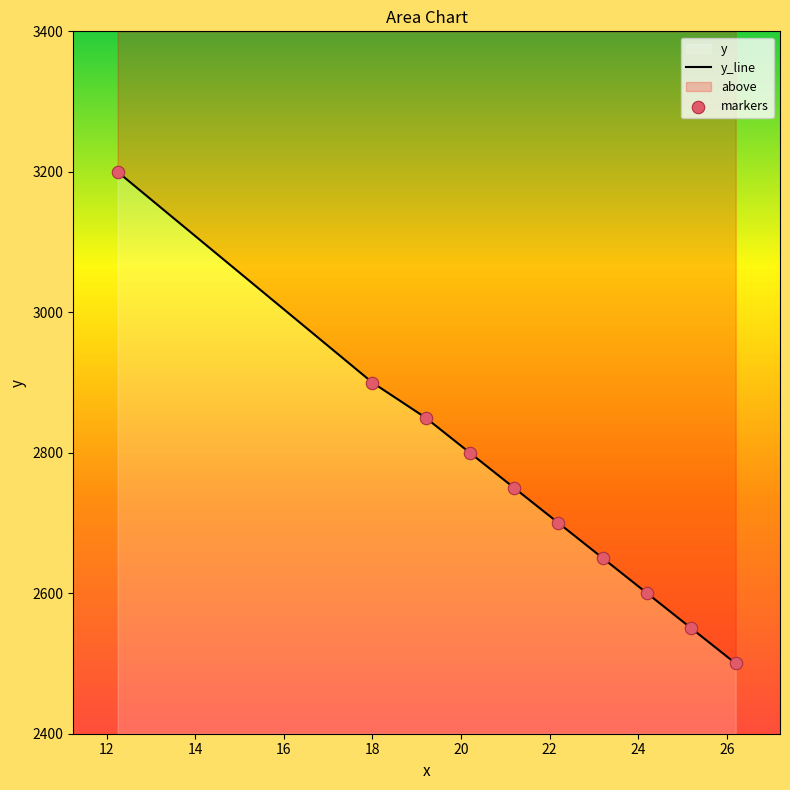

At how many categories does at least one series exceed 2796?

4